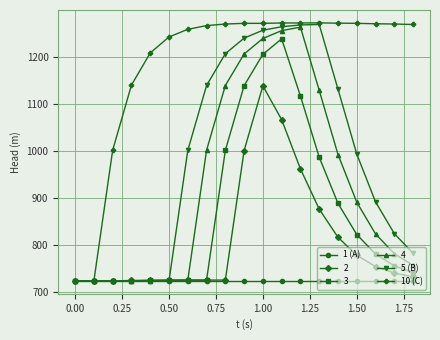

What is the value of the 5 (B) point at the 8th from the left?

1138.8